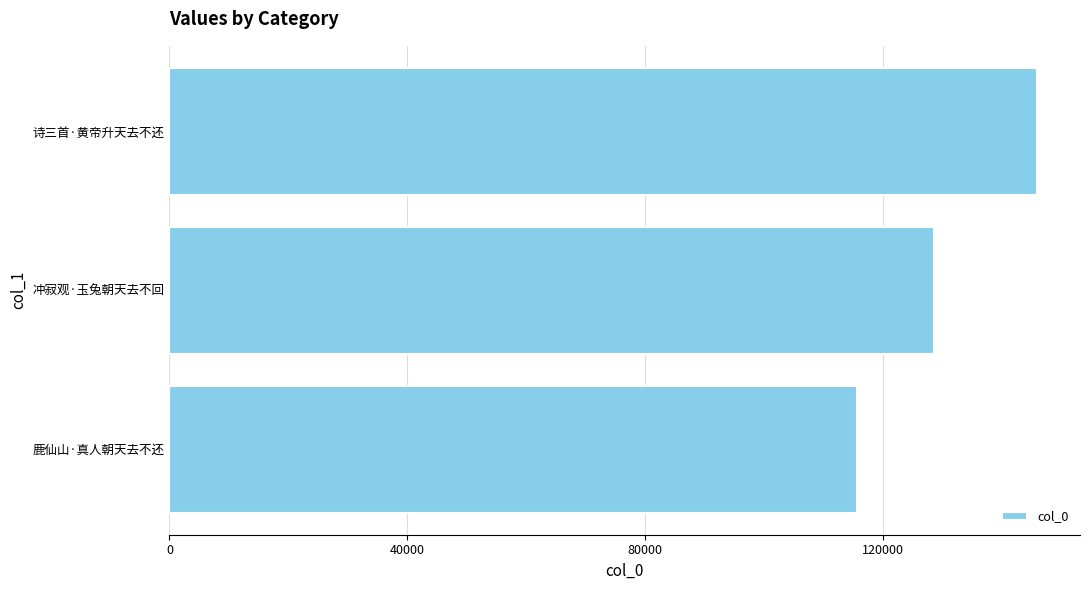

What is the ratio of the value at 鹿仙山·真人朝天去不还 to the value at 诗三首·黄帝升天去不还?

0.8